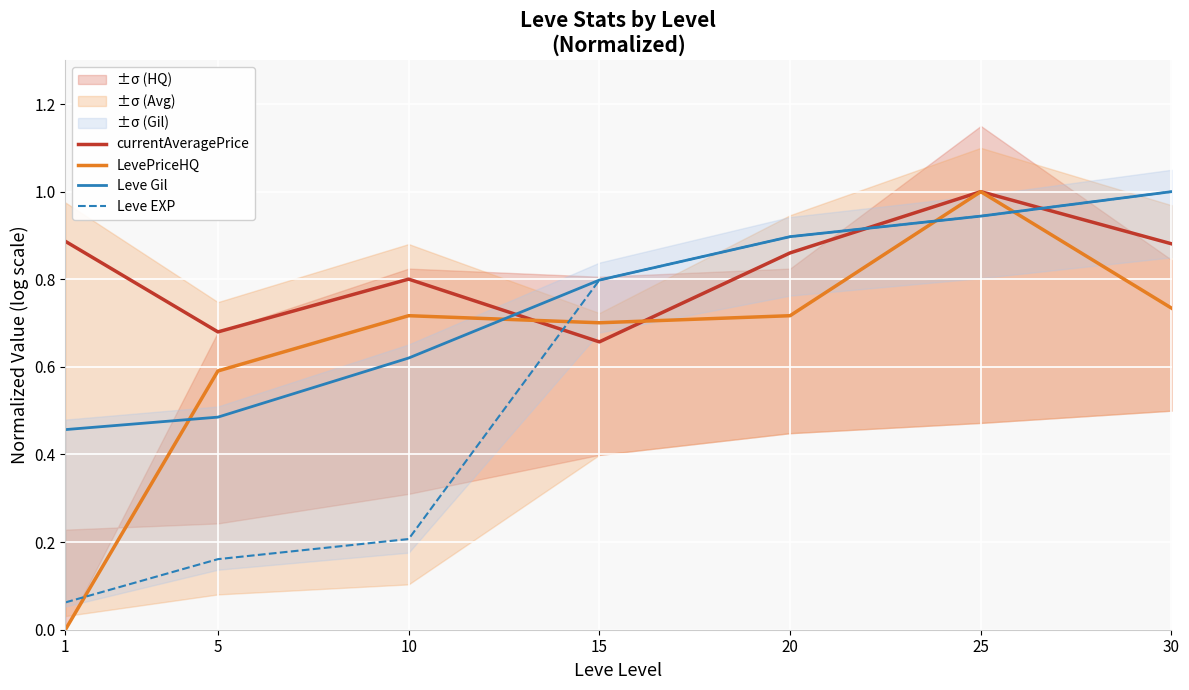

What is the value of the Leve Gil point at the 7th from the left?

1.0